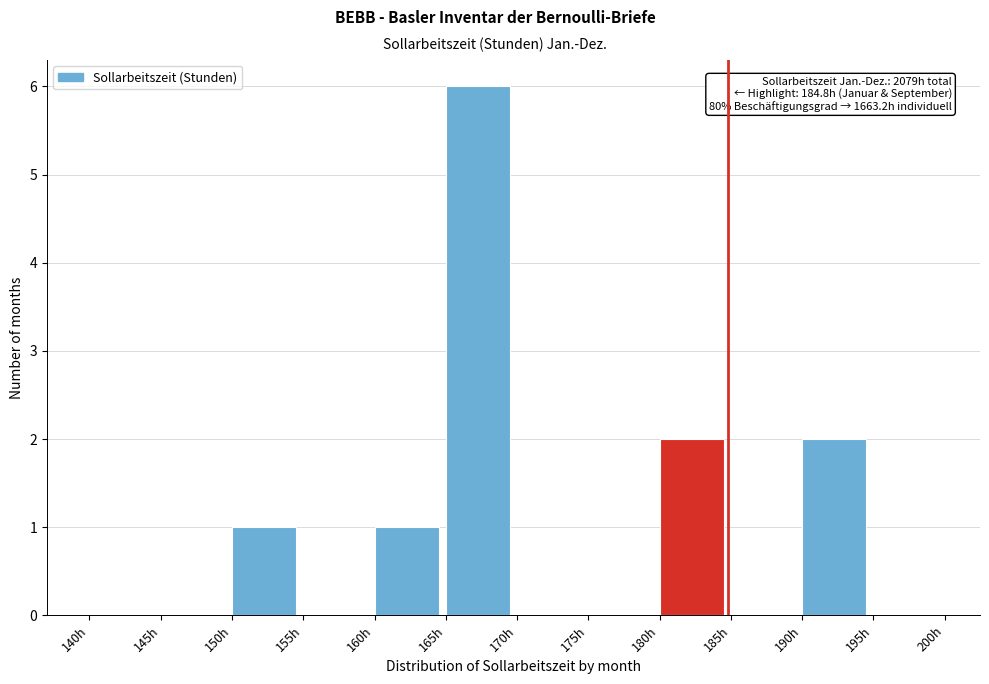

Over which range of the x-axis is the bar tallest?

165 to 170